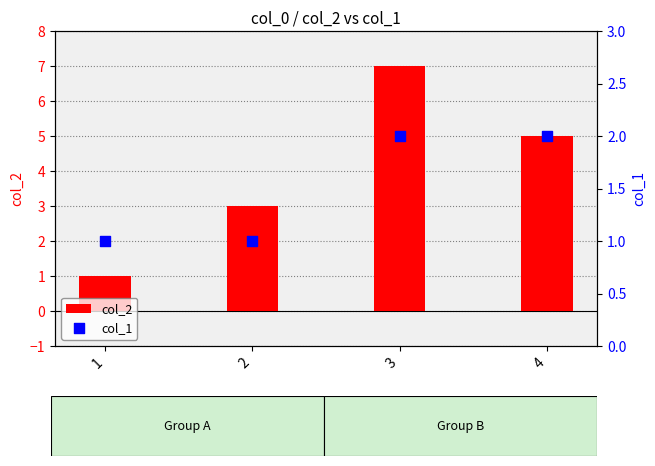

At how many categories does at least one series exceed 6?

1